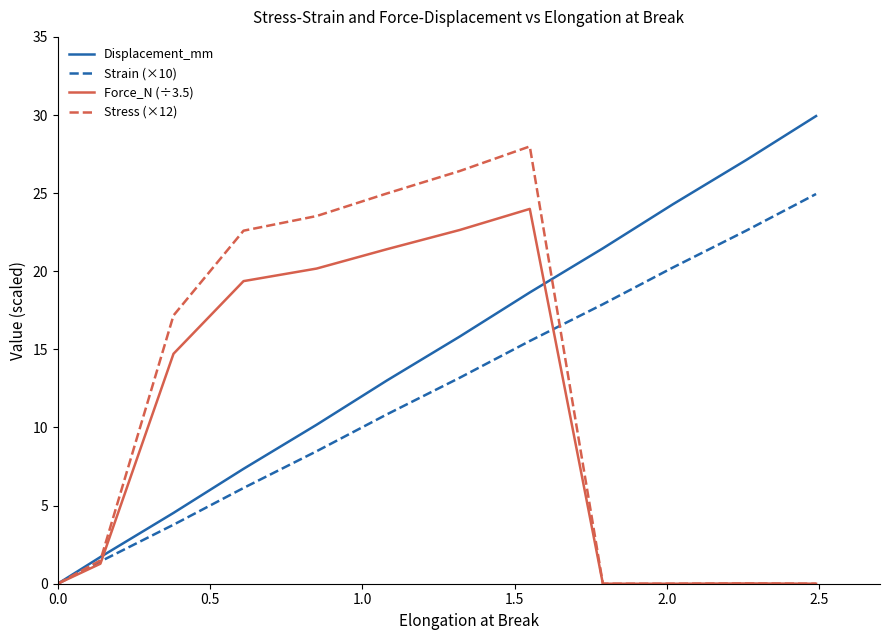

What is the sum of all Stress (×12) values?

144.2